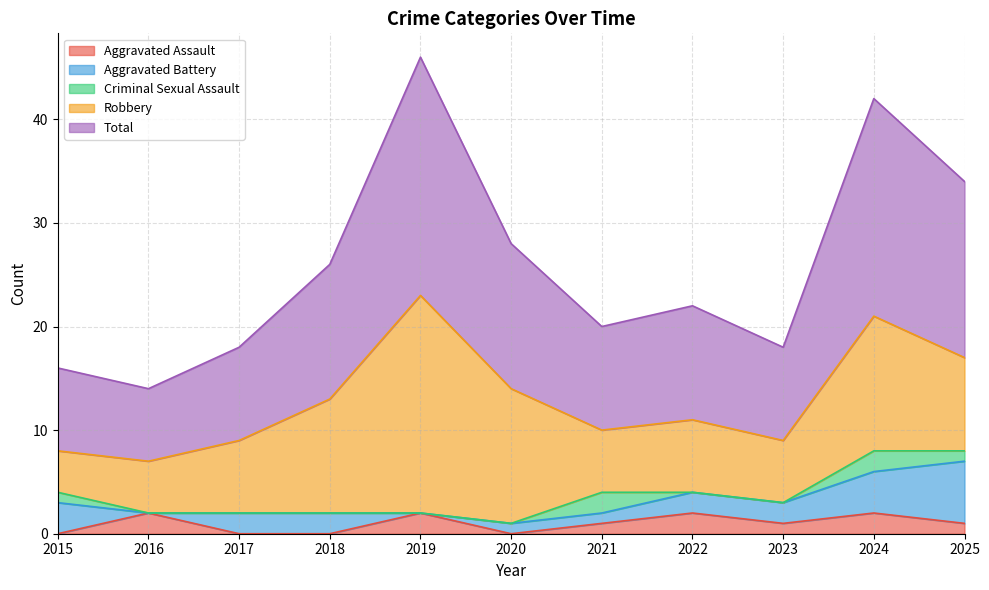

At which category is the sum across all series the highest?

2019